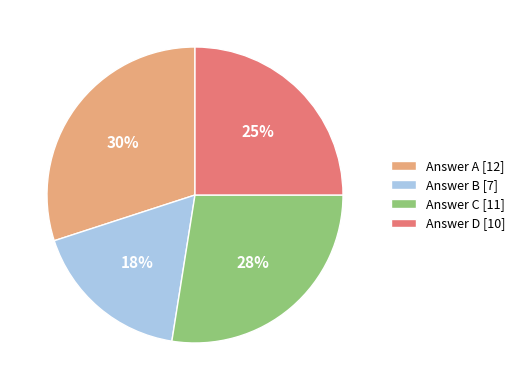

Combined, do Answer D [10] and Answer B [7] account for over 50%?

No